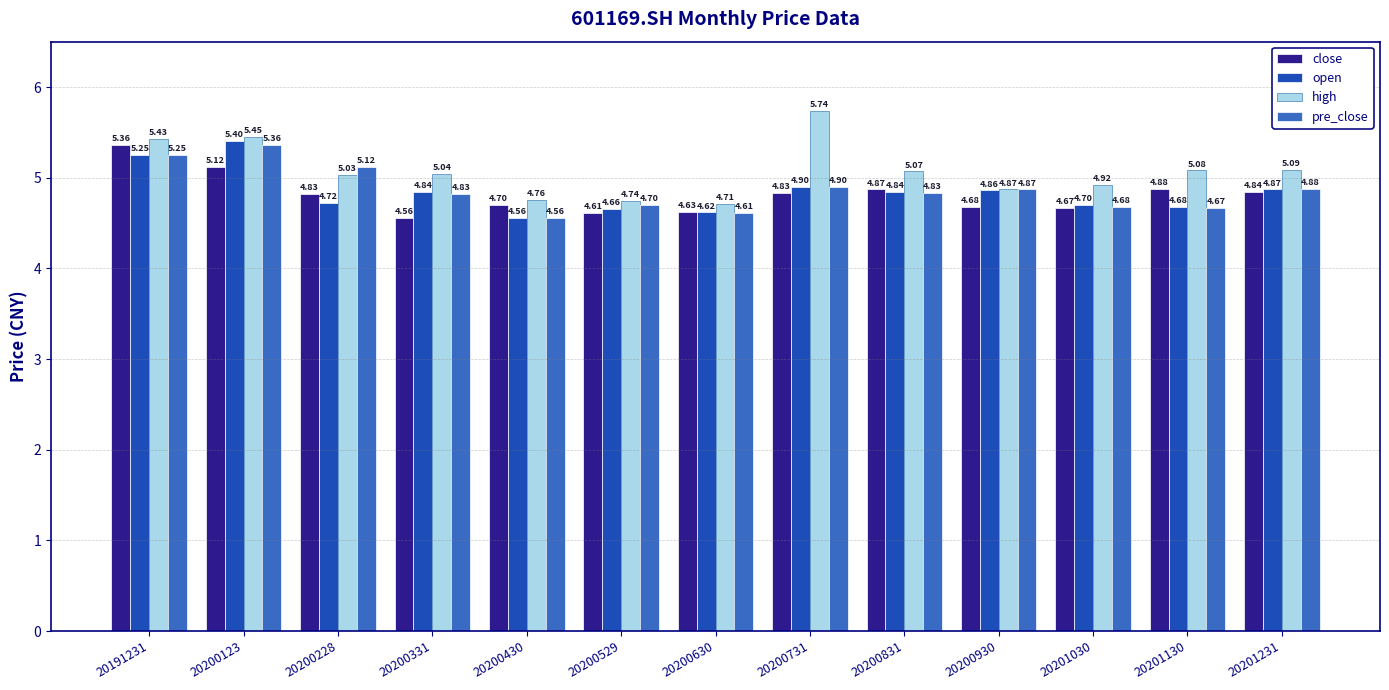

What is the total value across all series at 20200731?

20.4